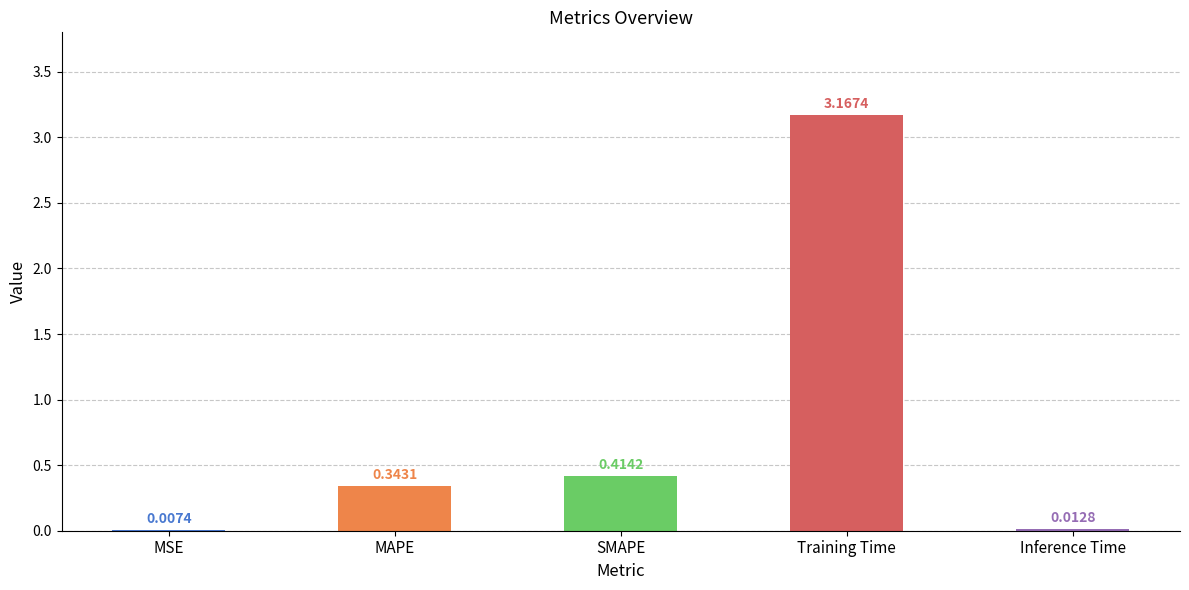

At which label is the value closest to 1?

SMAPE